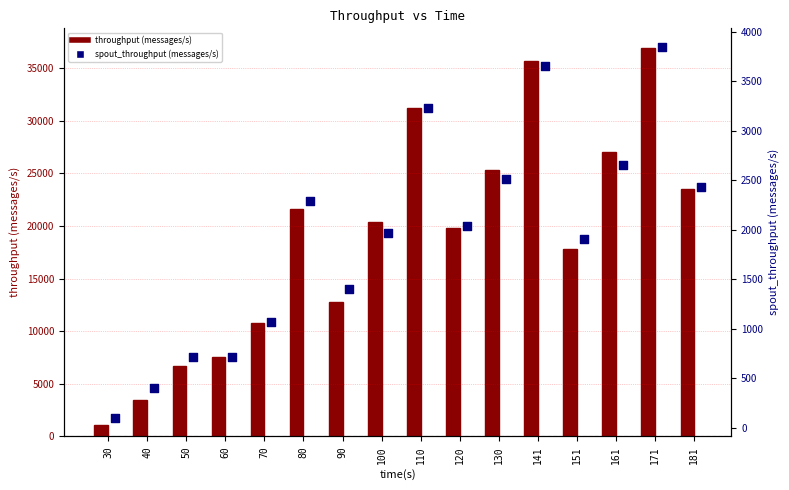

At which category is the sum across all series the highest?

171